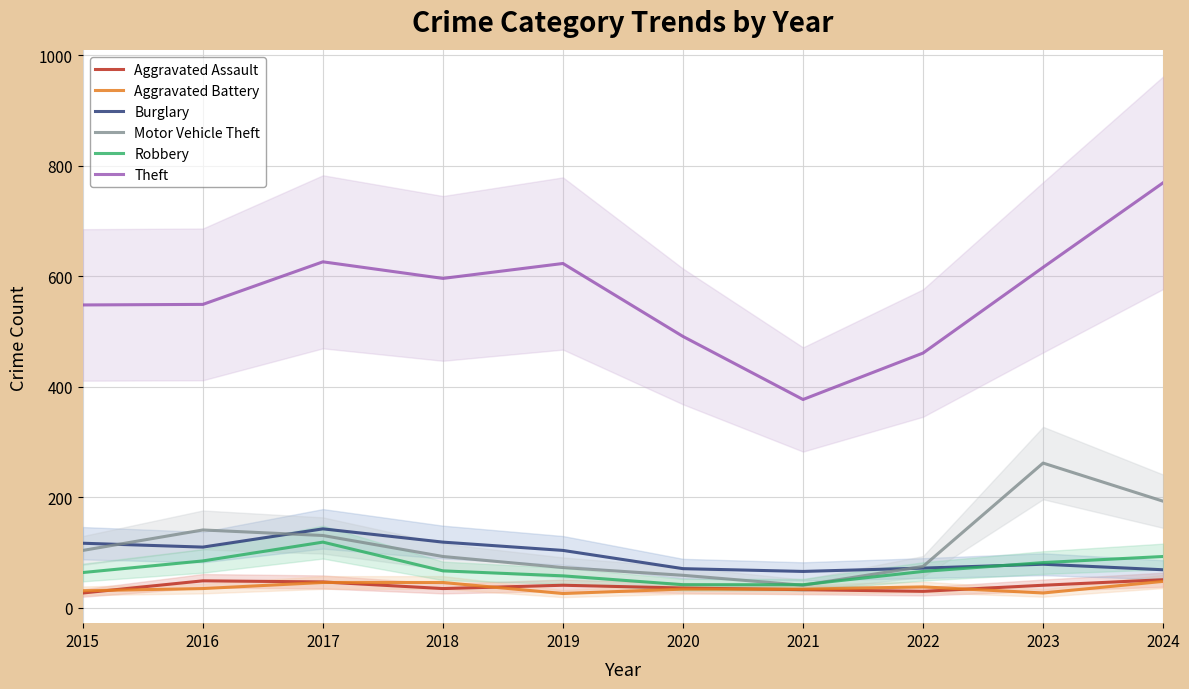

At which category does Aggravated Assault reach its first local peak?

2016